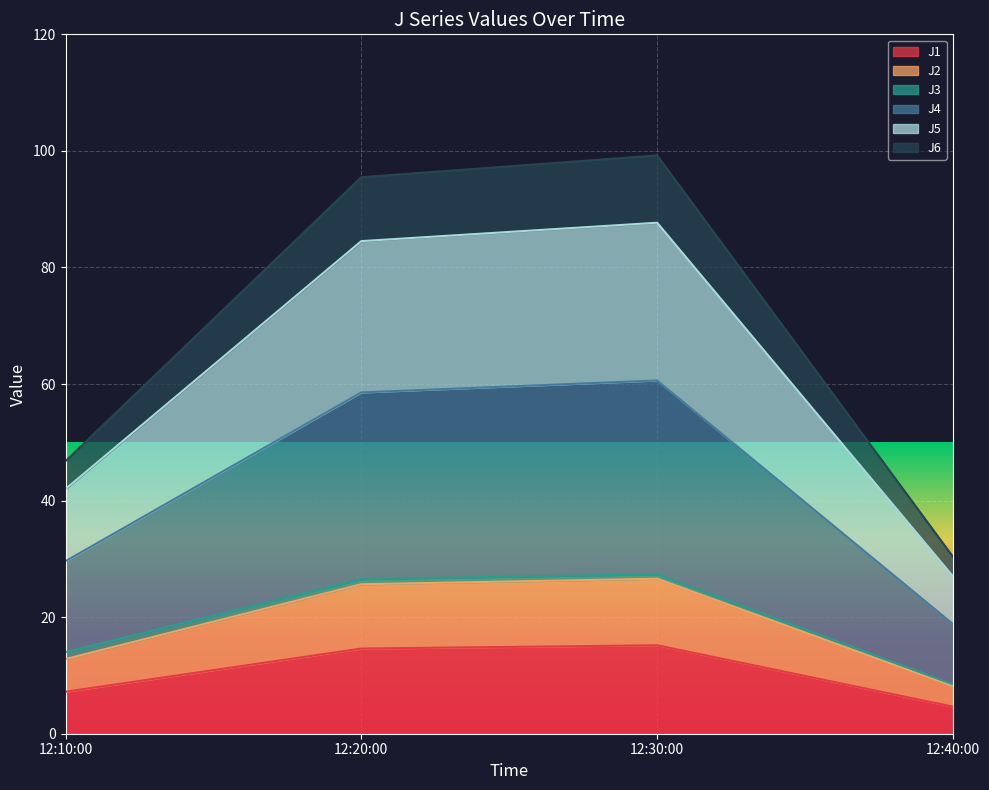

What is the lowest value of the J1 series?

4.7